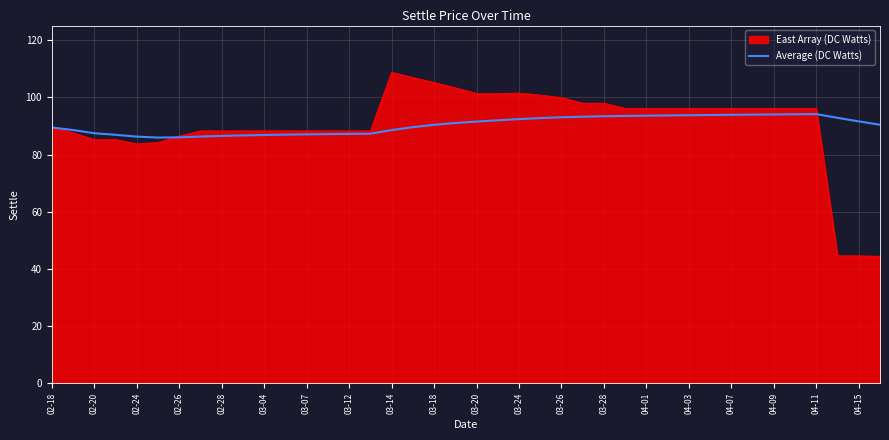

What is the lowest value of the Average (DC Watts) series?

86.0